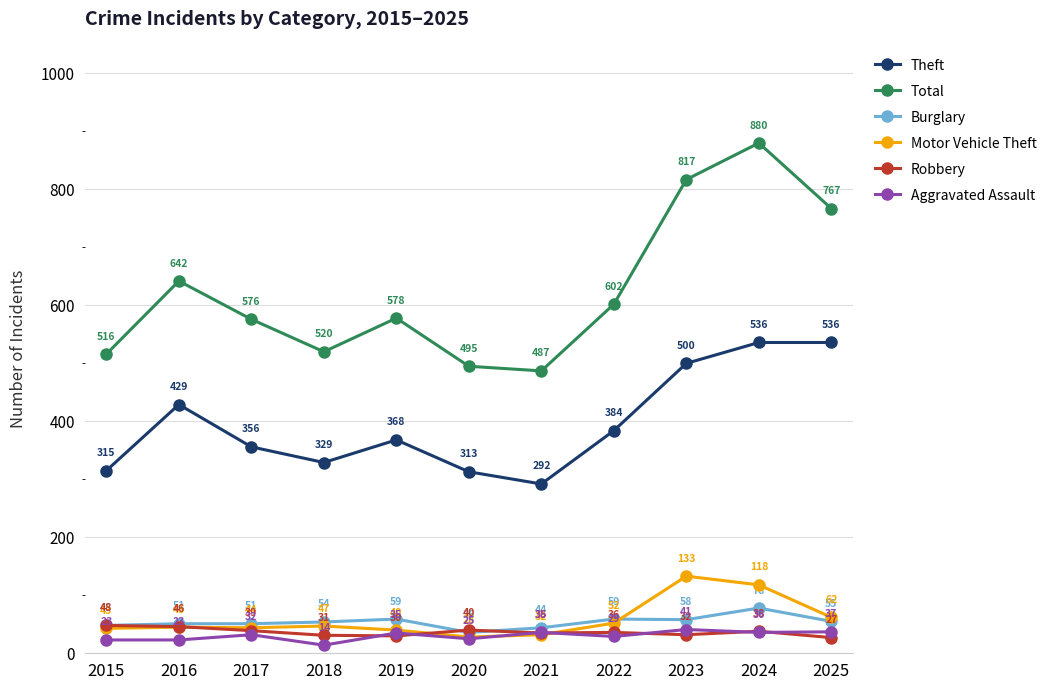

At how many categories does at least one series exceed 709?

3